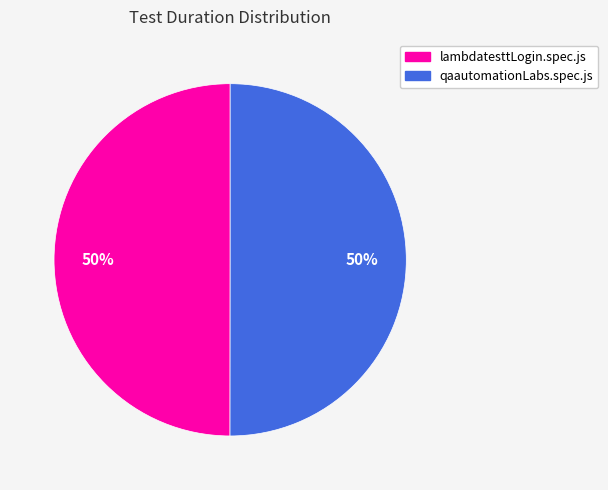

The qaautomationLabs.spec.js slice represents 50% of the pie. True or false?

True